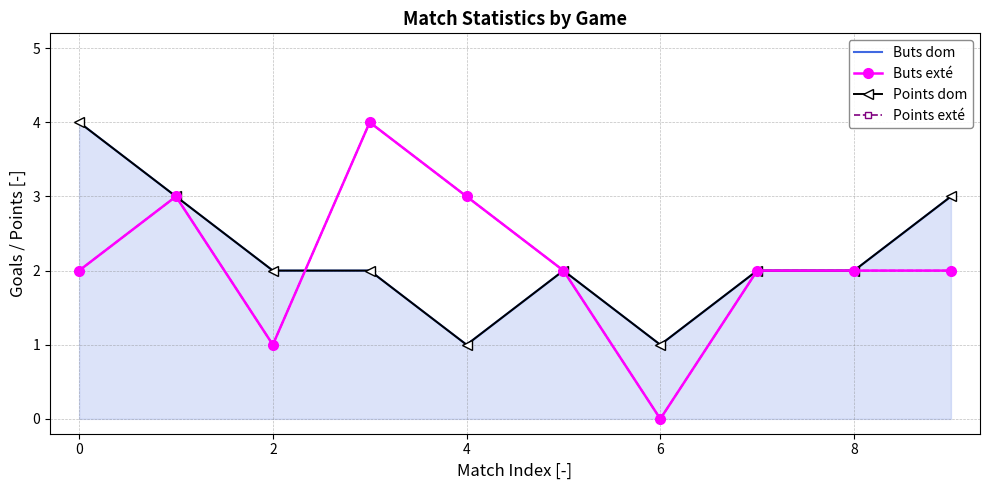

At how many categories does at least one series exceed 0?

10